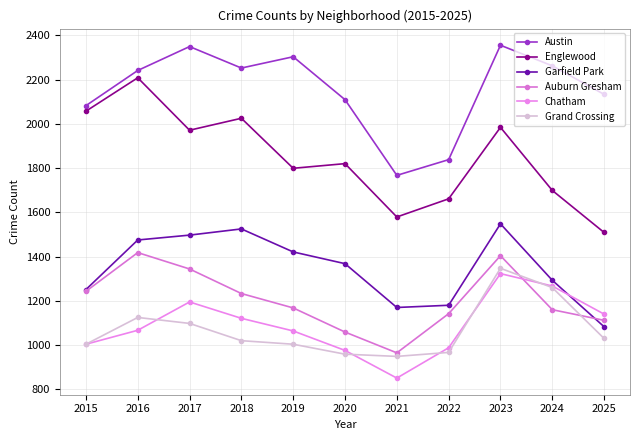

Between 2020 and 2015, which is larger?

2020